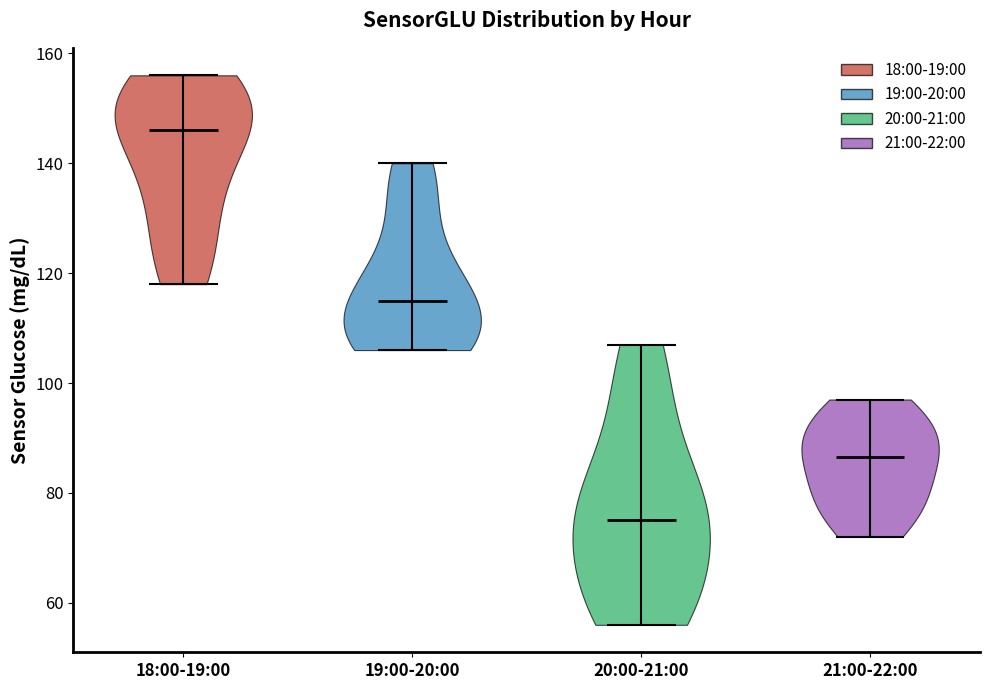

Reading left to right, read every violin against the y-axis: where its median line is, and the lowest and highest points it reaches. The values are not printed on the chart, so give them approximately, as read against the axis.

18:00-19:00: median line 146, lowest point 118, highest point 156
19:00-20:00: median line 116, lowest point 106, highest point 140
20:00-21:00: median line 76, lowest point 56, highest point 108
21:00-22:00: median line 86, lowest point 72, highest point 98